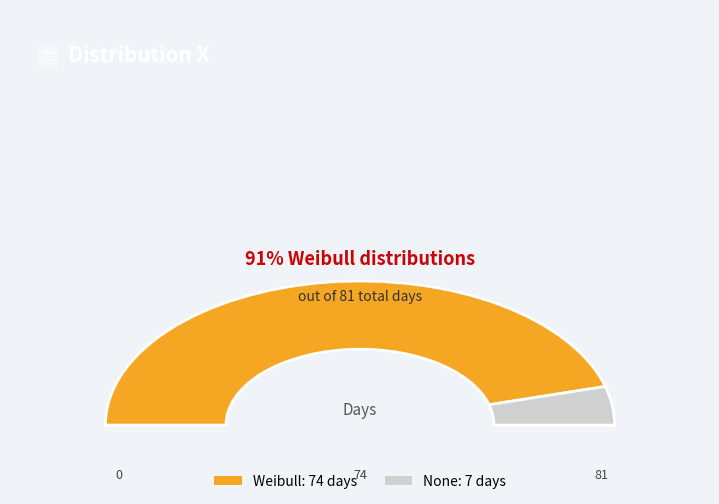

Is the sum of None and Weibull greater than half?

Yes